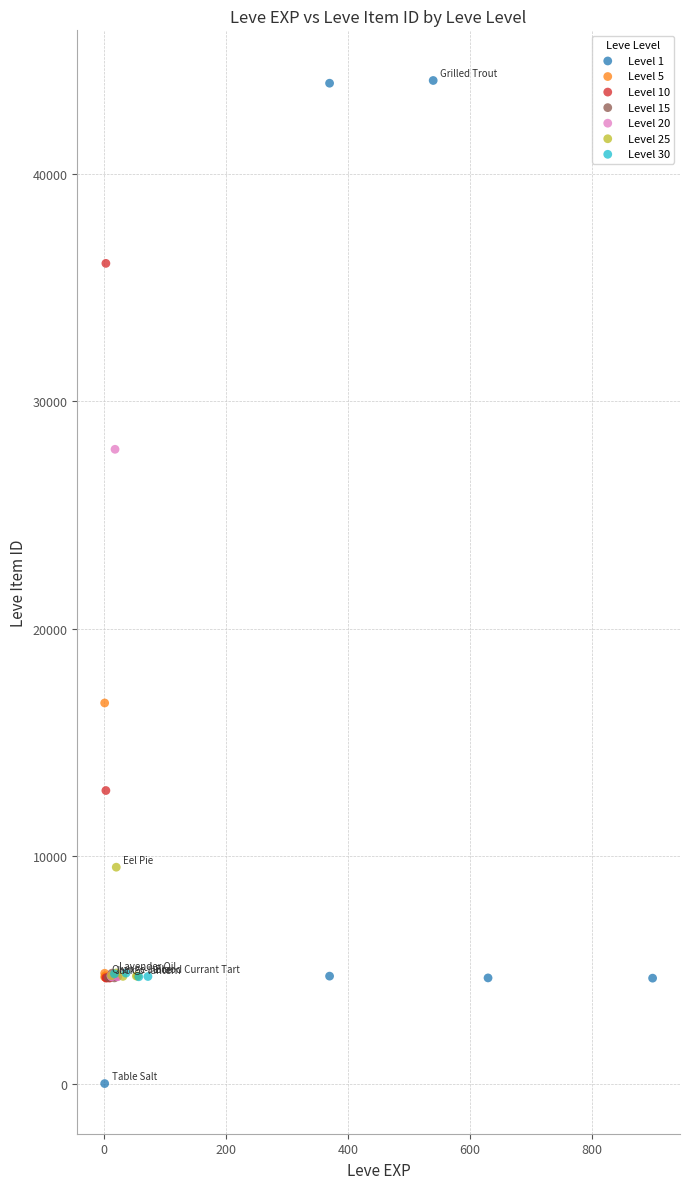

What are all the series names shown in the legend?

Level 1, Level 5, Level 10, Level 15, Level 20, Level 25, Level 30